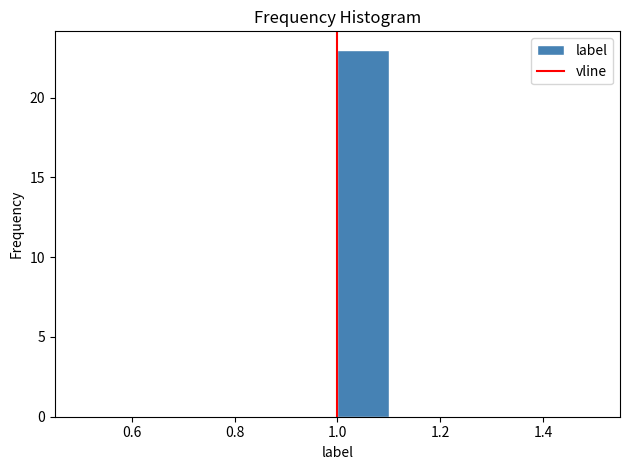

Reading left to right, transcribe this chart: for each bar, give the range it covers on the x-axis and its height. The values are not printed on the chart, so give them approximately, as read against the axis.

0.5 to 0.6: 0
0.6 to 0.7: 0
0.7 to 0.8: 0
0.8 to 0.9: 0
0.9 to 1.0: 0
1.0 to 1.1: 23
1.1 to 1.2: 0
1.2 to 1.3: 0
1.3 to 1.4: 0
1.4 to 1.5: 0